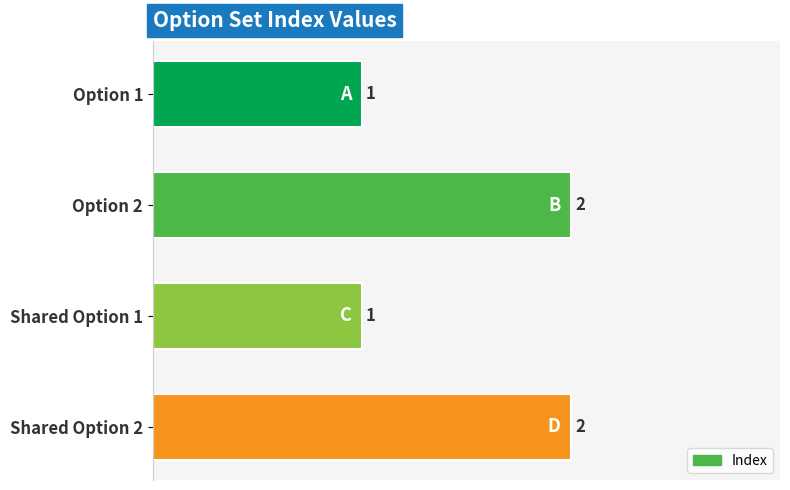

Count the values in the range 1 to 2.

4